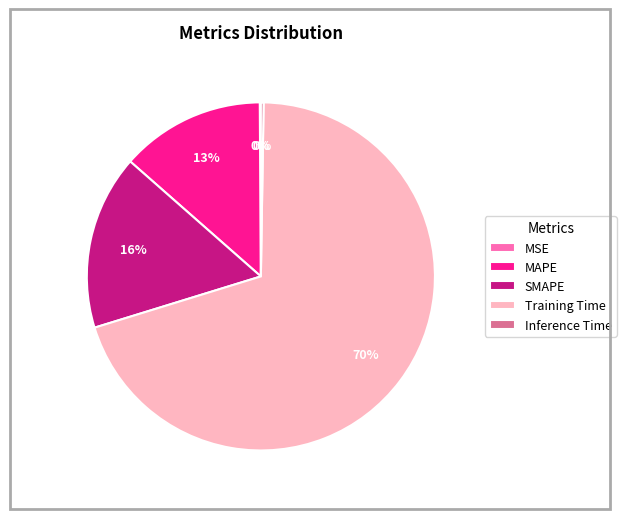

Do SMAPE and Training Time together represent more than half of the pie?

Yes